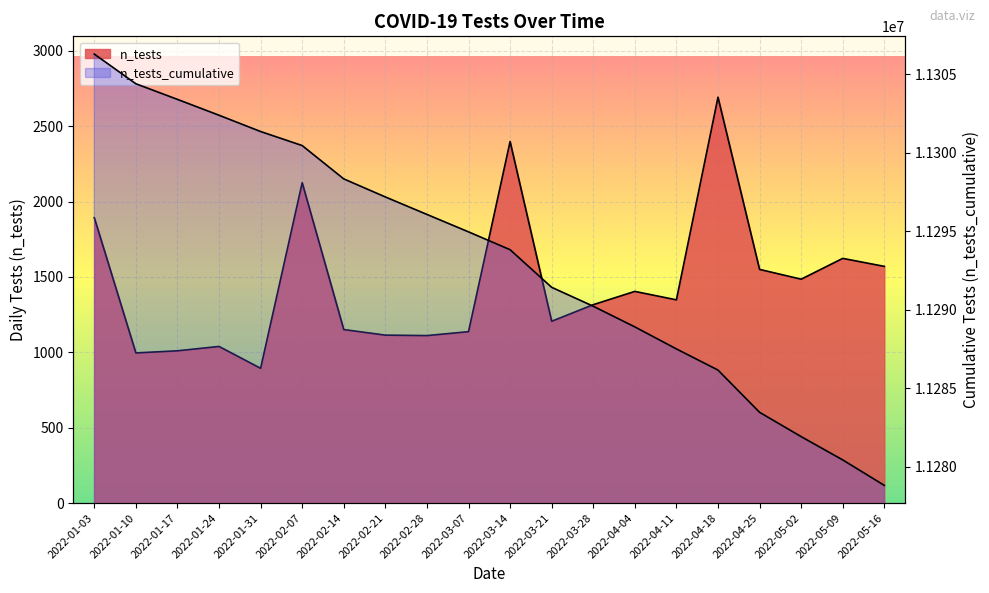

The value of n_tests at 2022-02-21 is 1114. True or false?

True